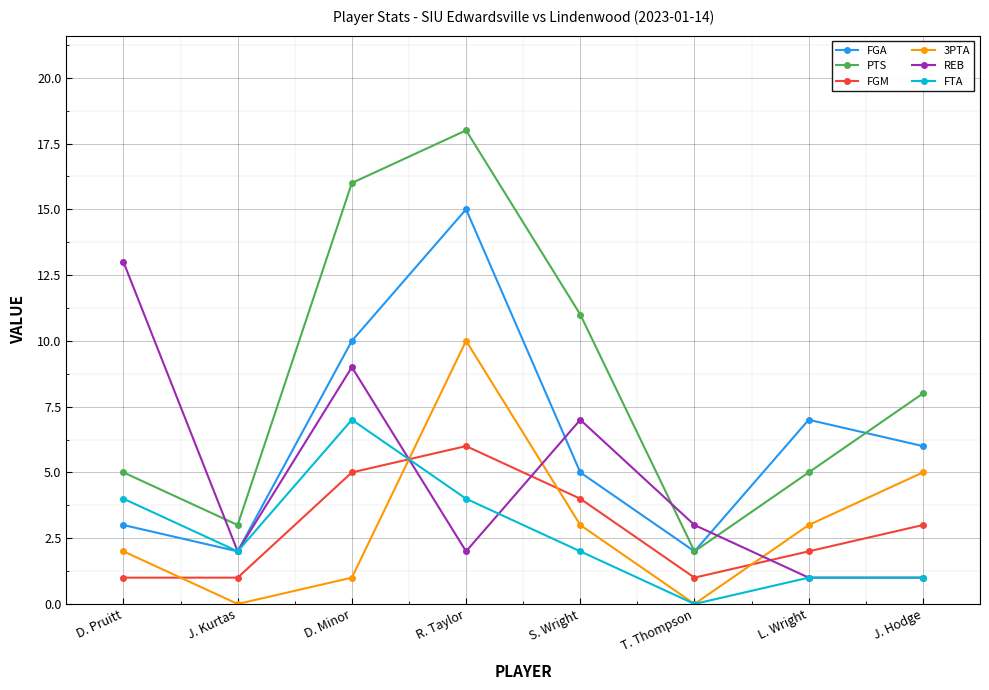

In FGM, how many points are higher than both neighbors (excluding endpoints)?

1